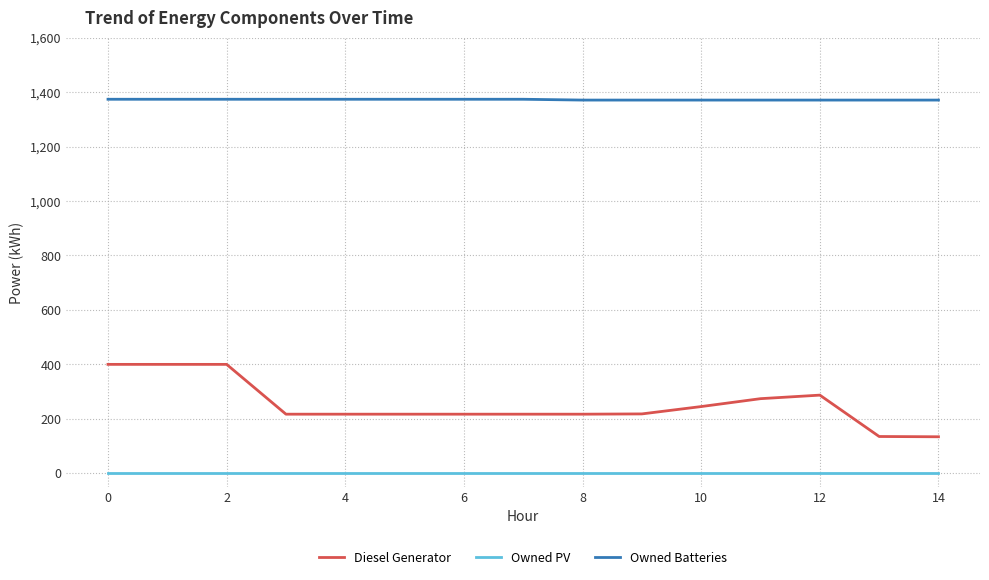

Which series has the largest total across all categories?

Owned Batteries